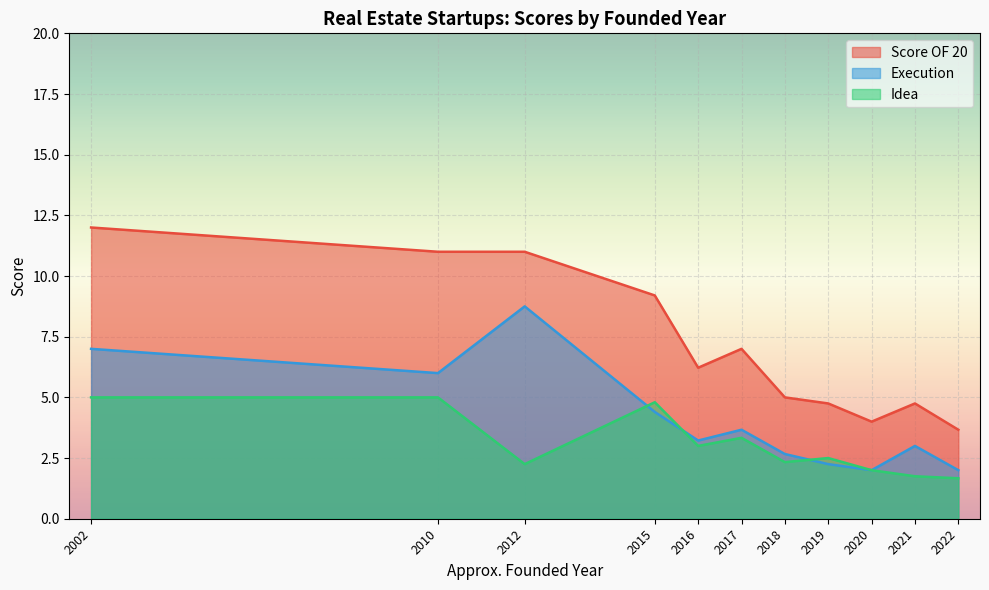

Is the value of Idea at 2017 greater than the value of Score OF 20 at 2018?

No